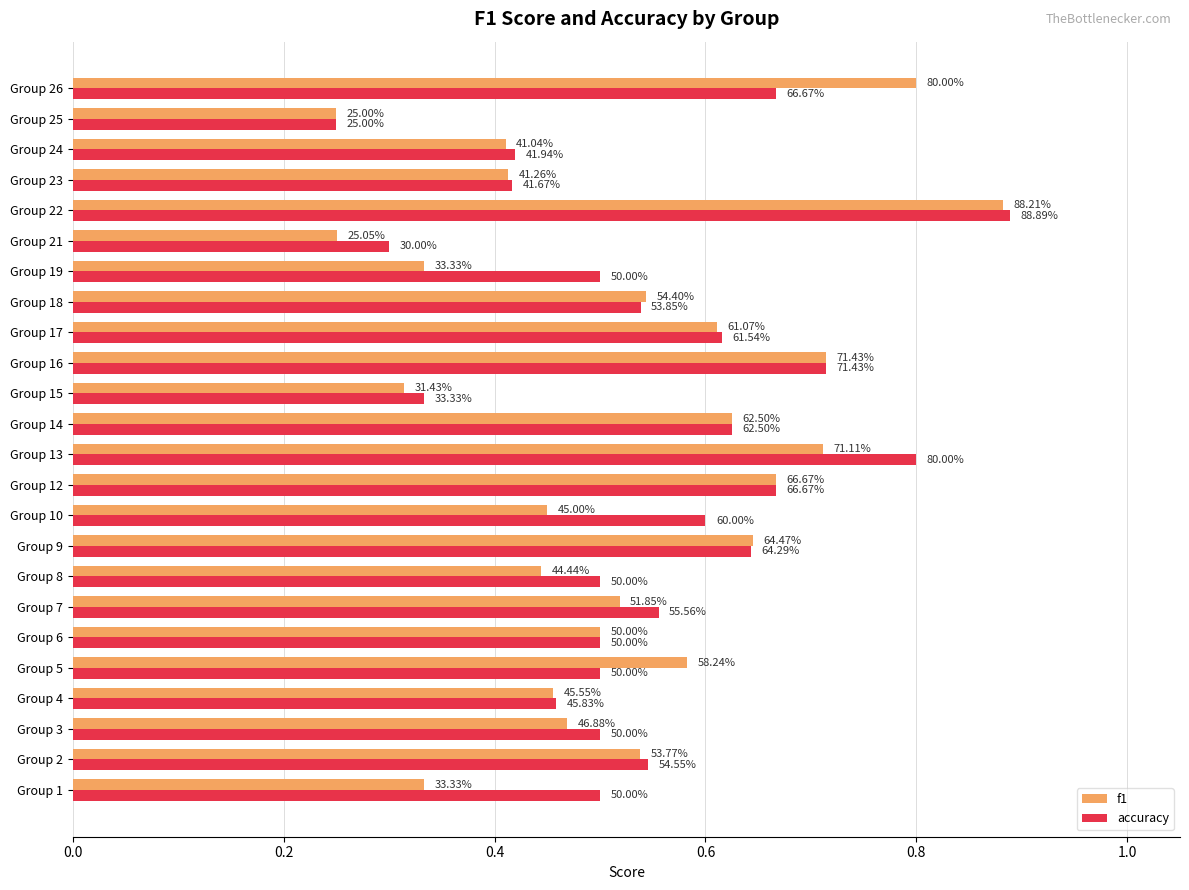

What are all the series names shown in the legend?

f1, accuracy